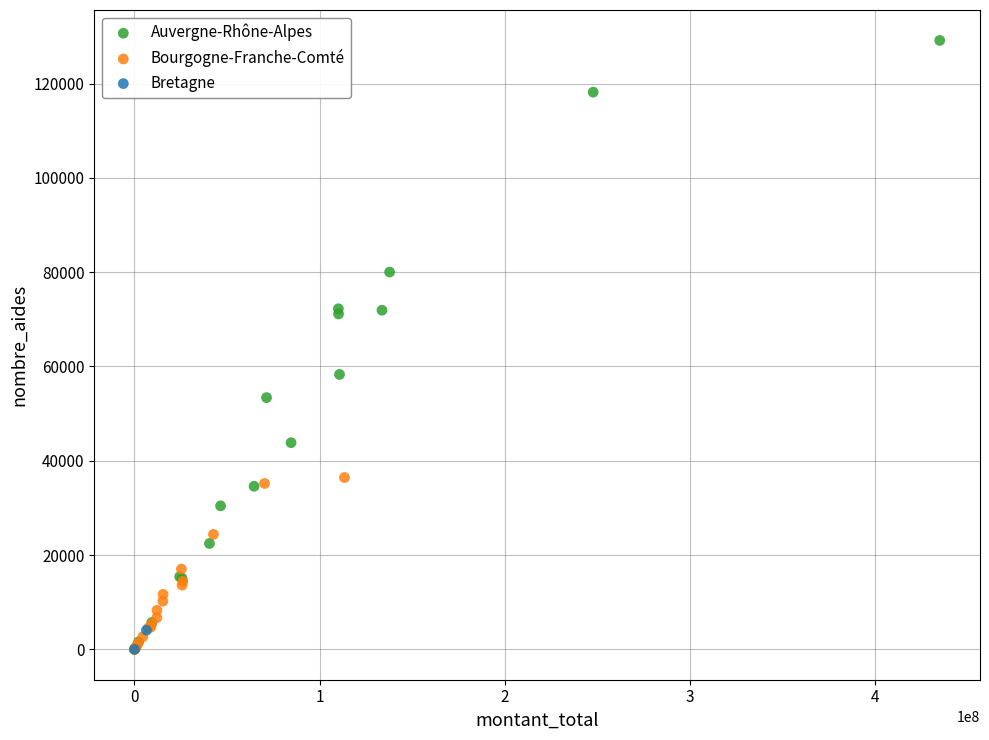

What are all the series names shown in the legend?

Auvergne-Rhône-Alpes, Bourgogne-Franche-Comté, Bretagne